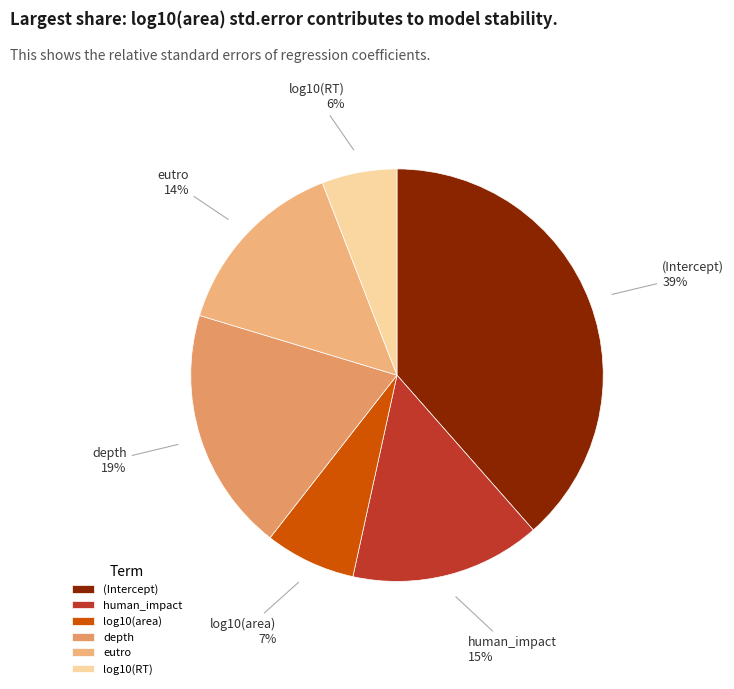

Is log10(RT) the majority of the pie?

No